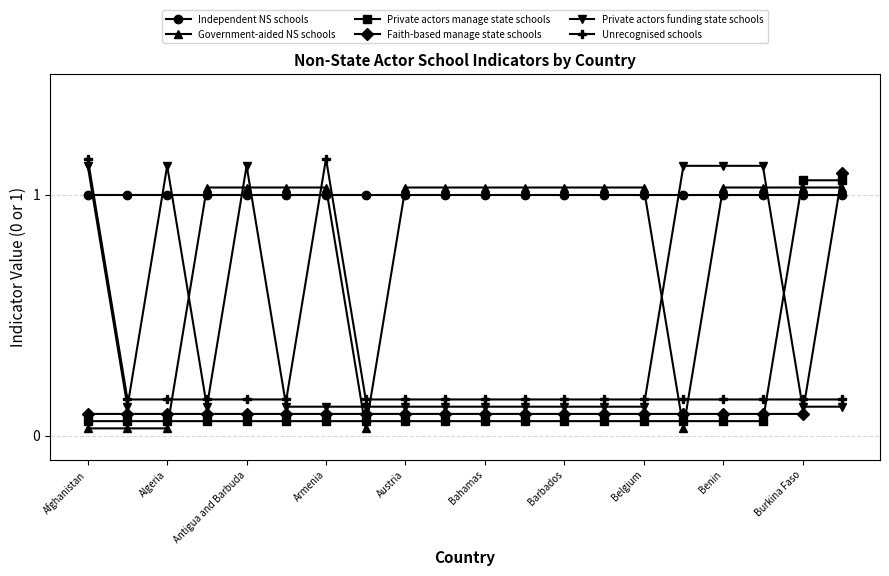

How many intersections are there between Private actors manage state schools and Independent NS schools?

1